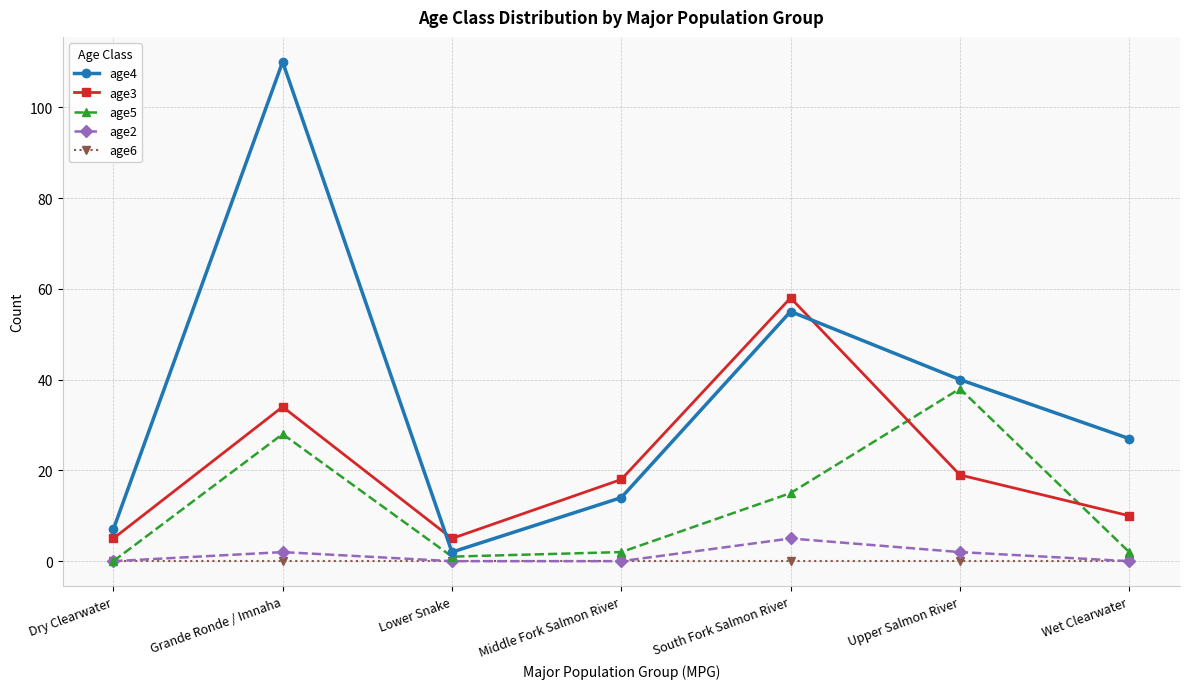

The value of age5 at South Fork Salmon River is 23. True or false?

False